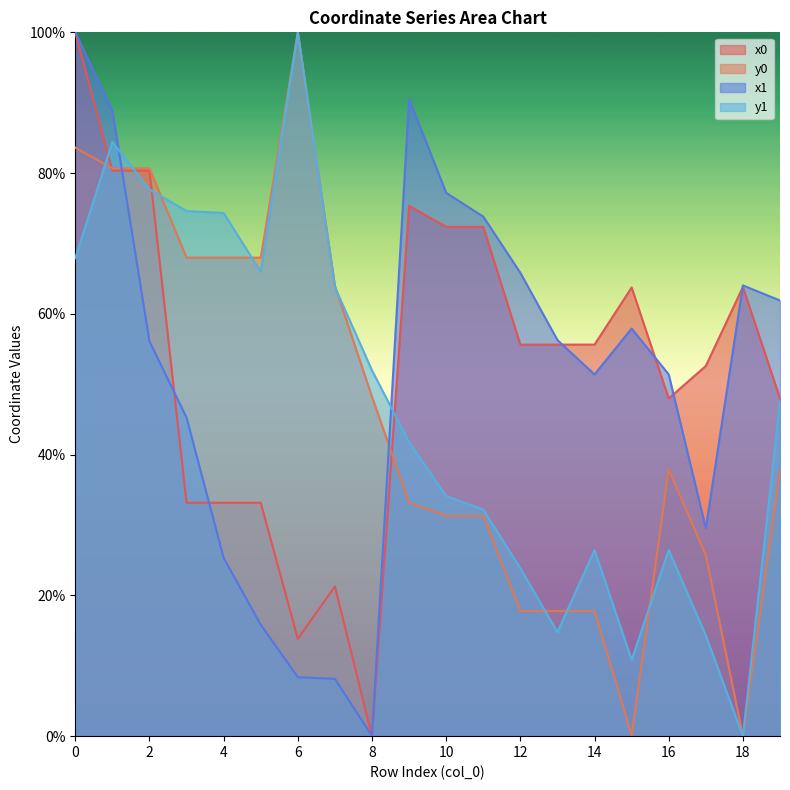

The value of x1 at 2 is 56.1. True or false?

True